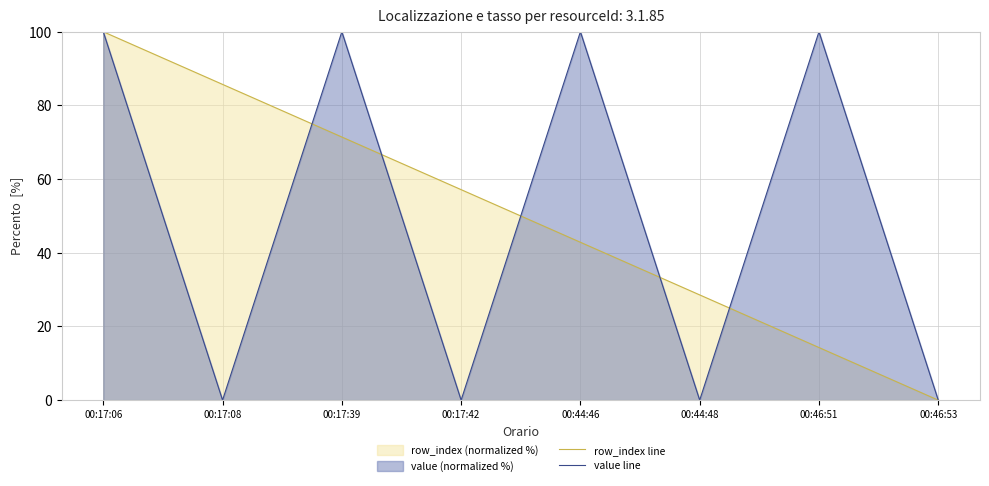

Where does the row_index line series first go above 57?

00:17:06